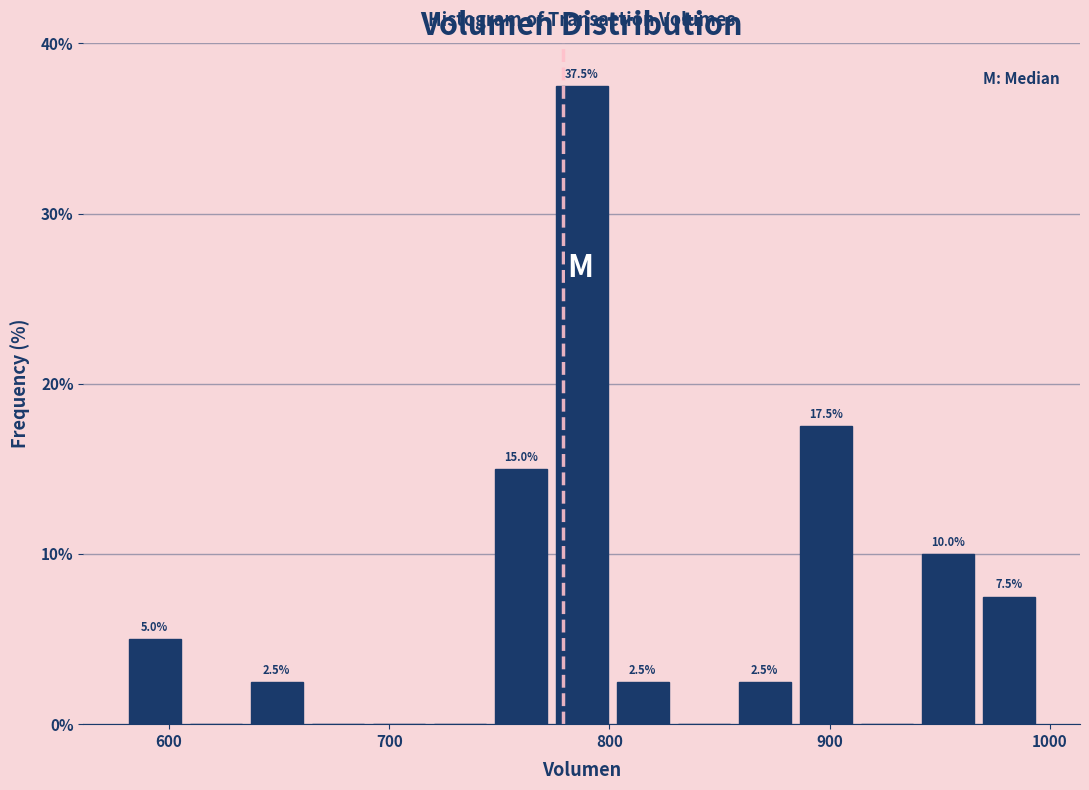

Around what value on the x-axis is the tallest bar? Give the approximate position of its centre, as read against the axis.

790